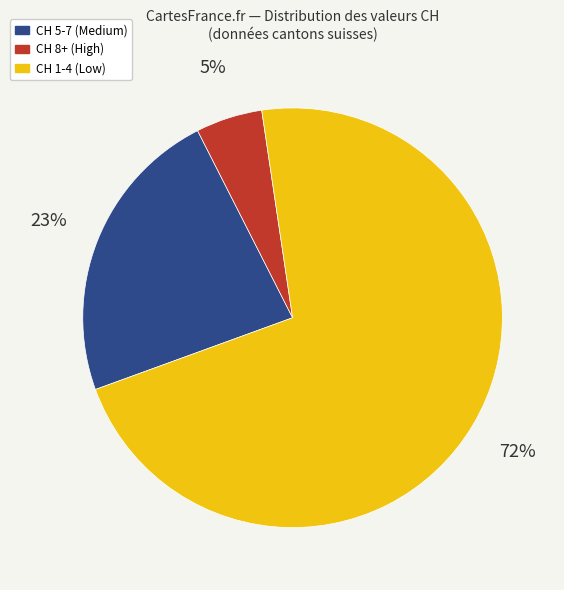

To the nearest percent, what percentage of the pie is CH 5-7 (Medium)?

23%